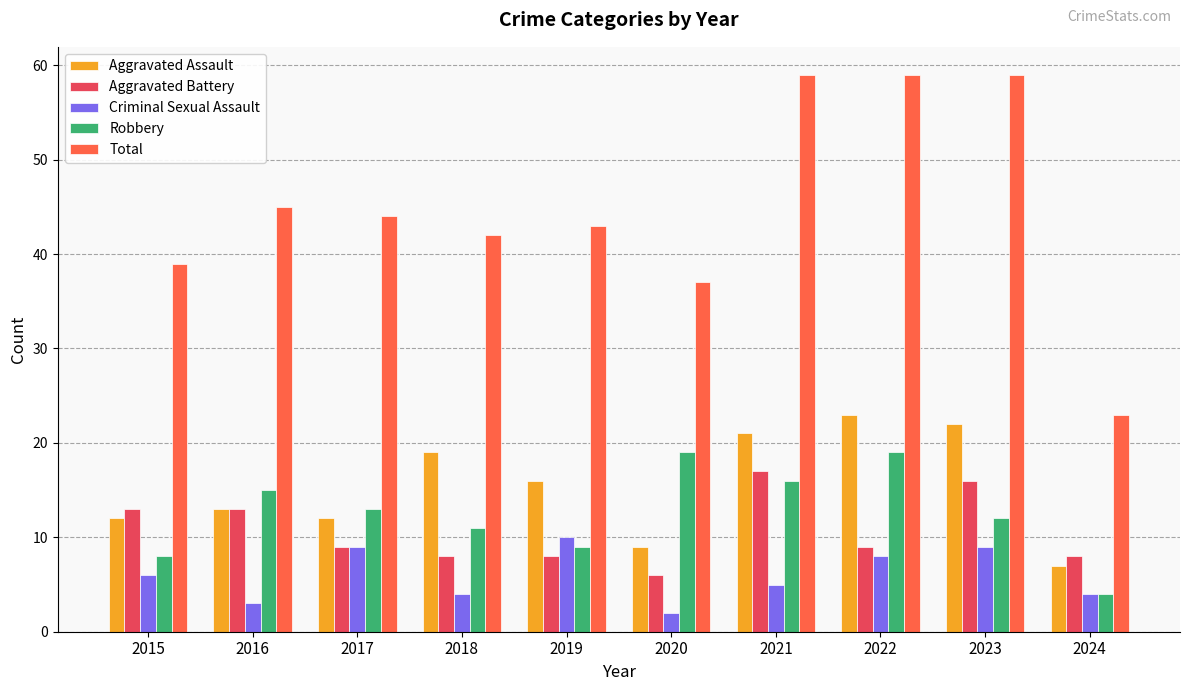

Between 2020 and 2022, which series saw the biggest shift?

Total